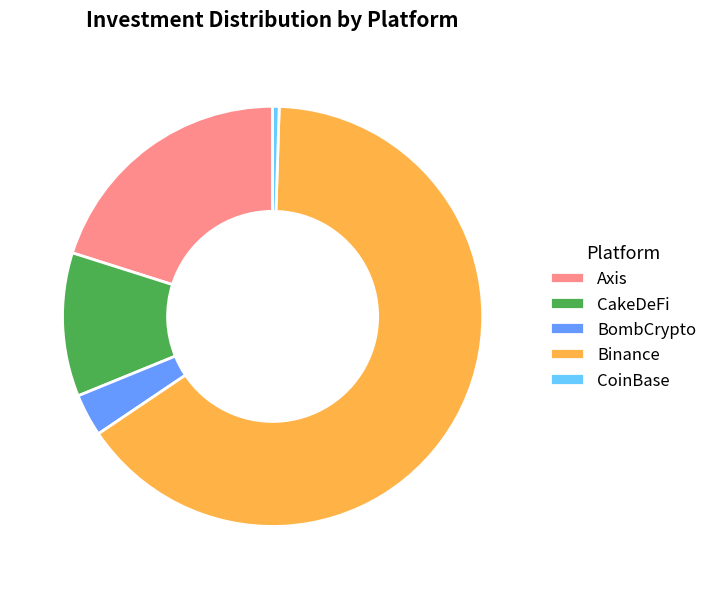

Which slice is the smallest?

CoinBase